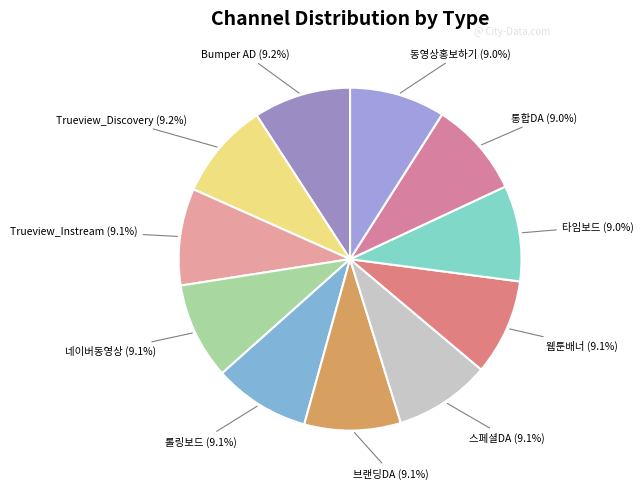

To the nearest percent, what percentage of the pie is Bumper AD?

9%